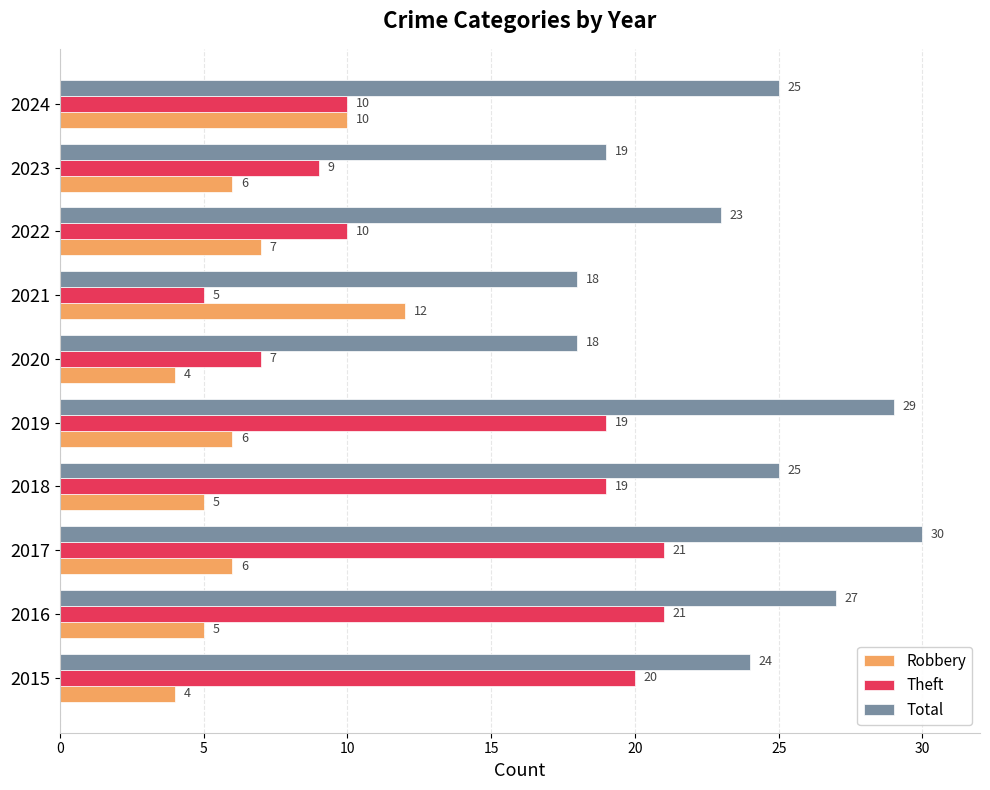

The Robbery series shows 17 at 2024. True or false?

False